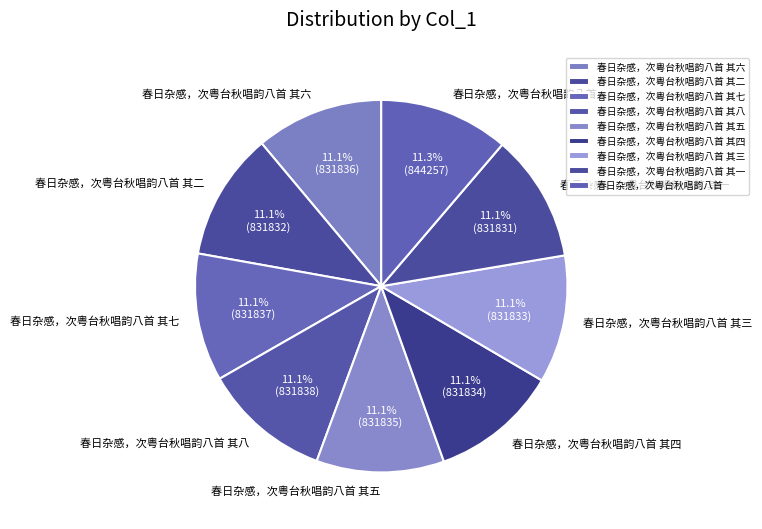

Is the sum of 春日杂感，次粤台秋唱韵八首 and 春日杂感，次粤台秋唱韵八首 其三 greater than half?

No